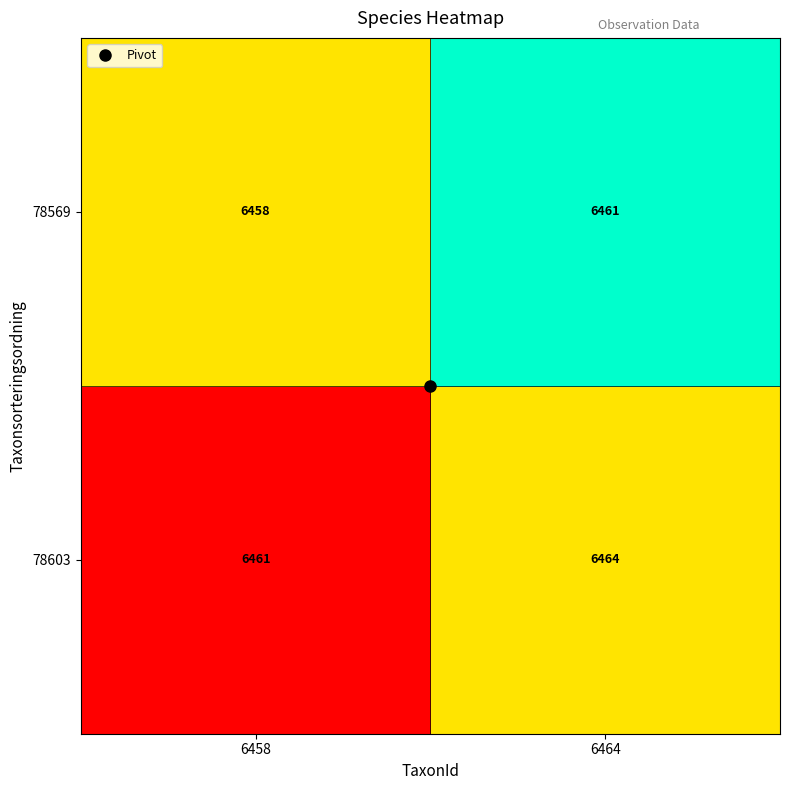

What is the difference between the 78603 values at 6464 and 6458?

3